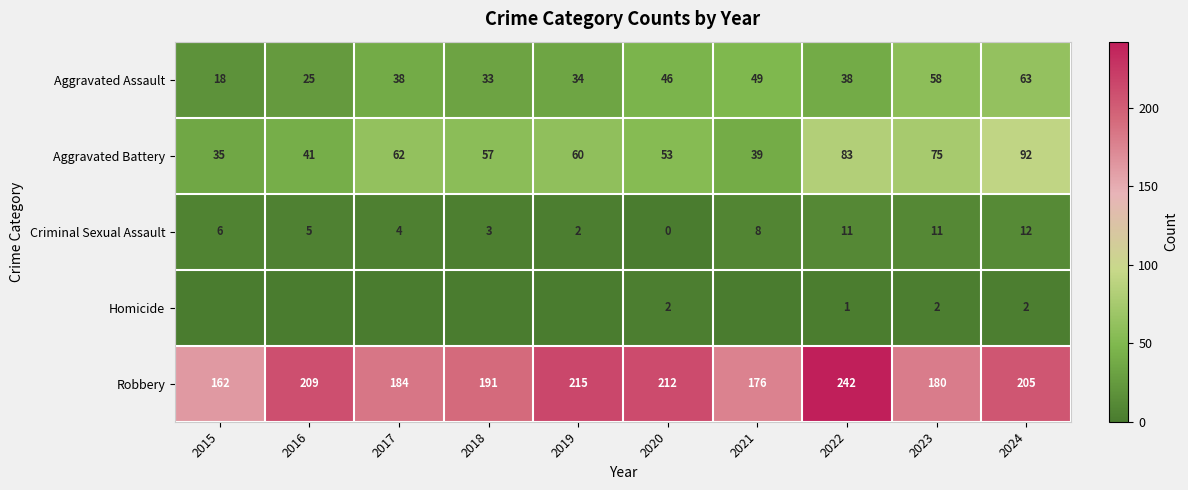

The value of Robbery at 2015 is 238. True or false?

False